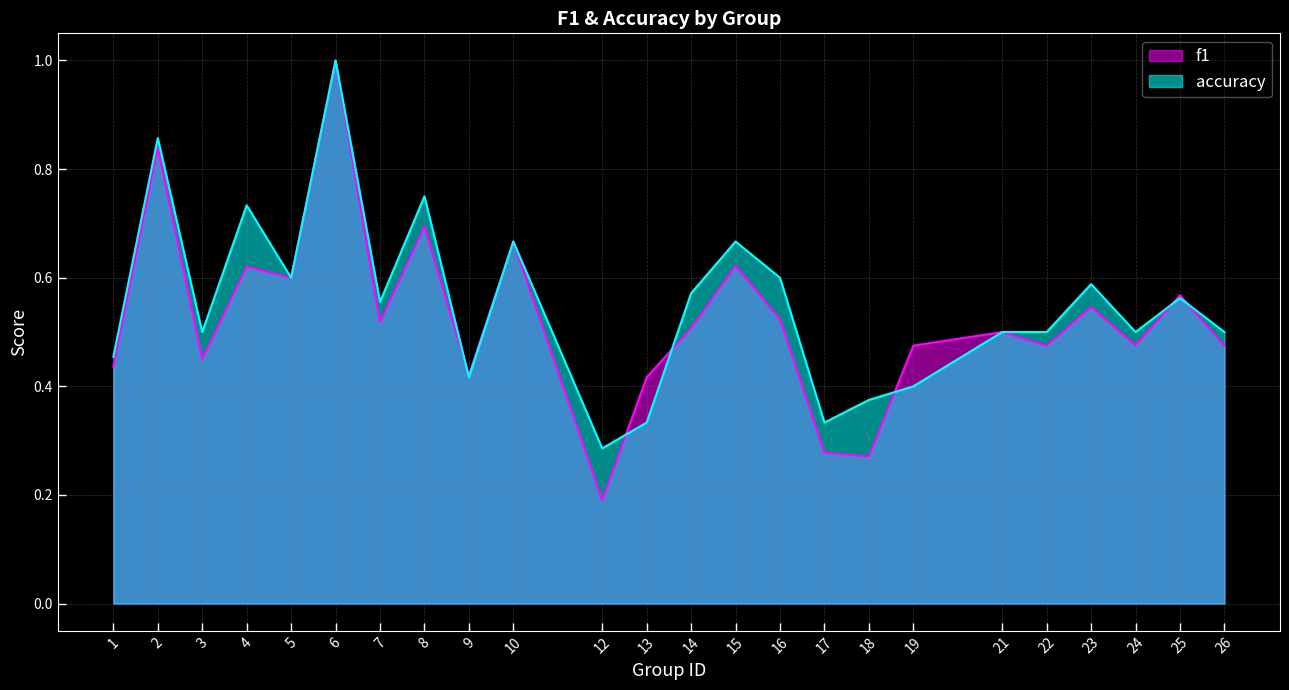

How many times do f1 and accuracy cross each other?

6